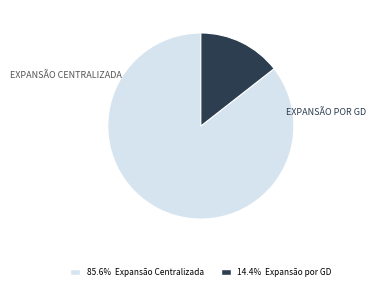

Is there a majority slice in this chart?

Yes